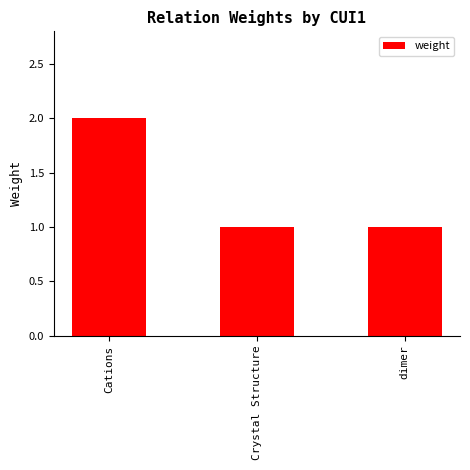

How many distinct data groups are displayed?

1